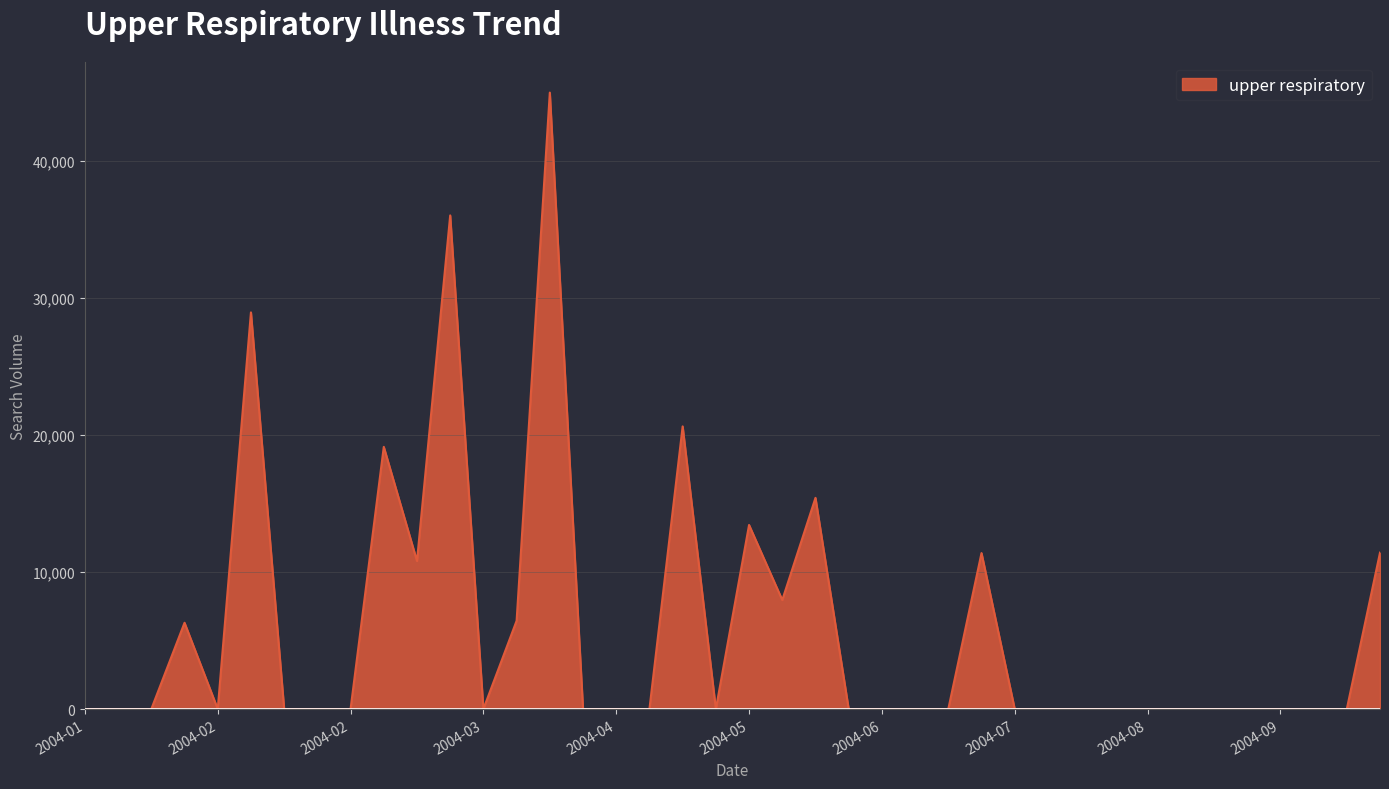

What is the difference between the maximum and minimum values?

45005.5